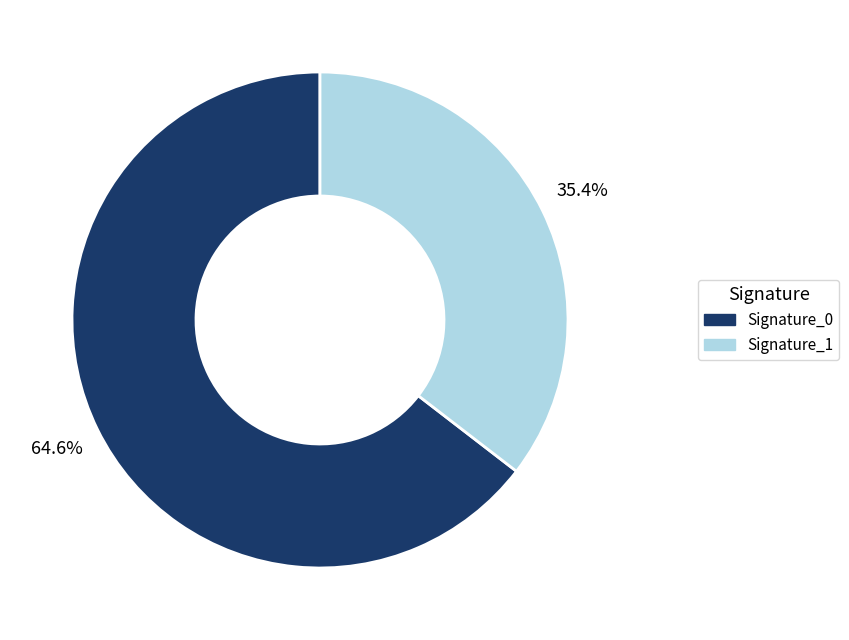

Is there a majority slice in this chart?

Yes